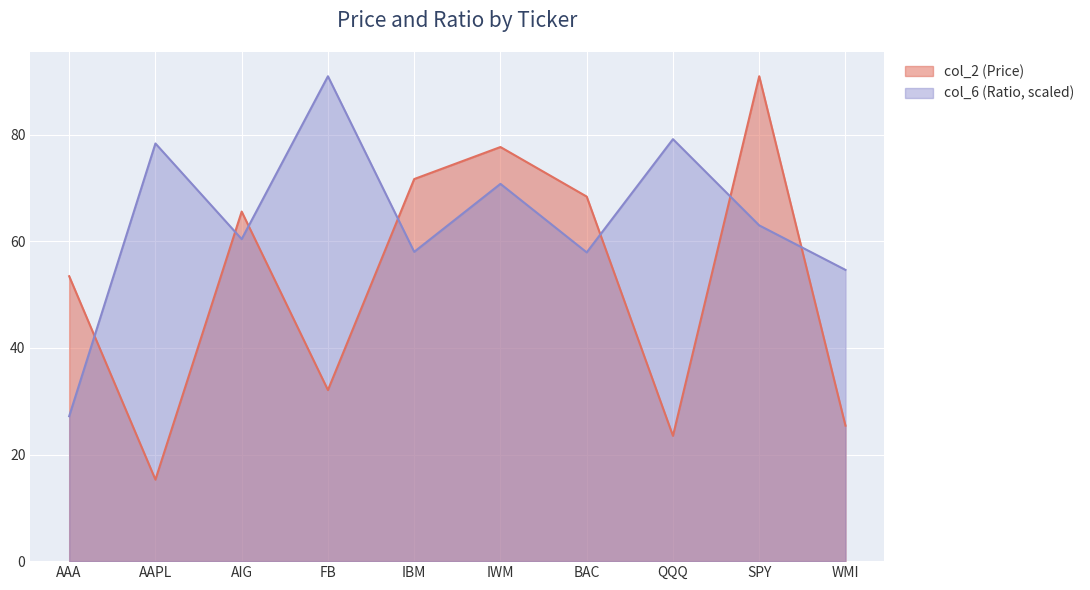

How many values in the col_2 (Price) series are below 65?

5